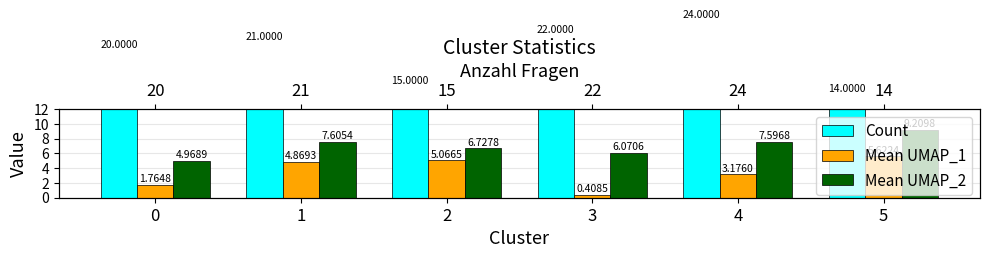

What is the maximum value shown in the chart?

24.0